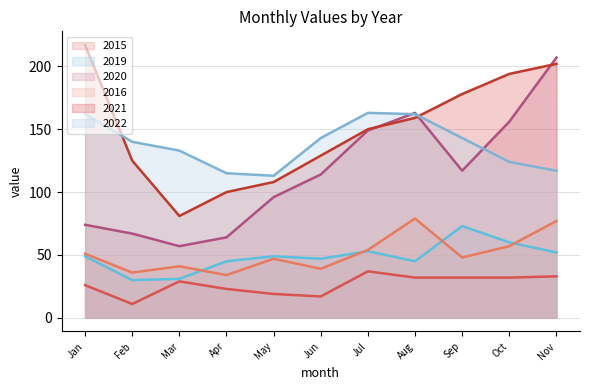

Reading right to left, transcribe all the data shown in this chart.

2015: 33	32	32	32	37	17	19	23	29	11	26
2019: 52	60	73	45	53	47	49	45	31	30	49
2020: 207	156	117	163	149	114	96	64	57	67	74
2016: 77	57	48	79	54	39	47	34	41	36	51
2021: 202	194	178	159	150	129	108	100	81	125	217
2022: 117	124	143	162	163	143	113	115	133	140	162